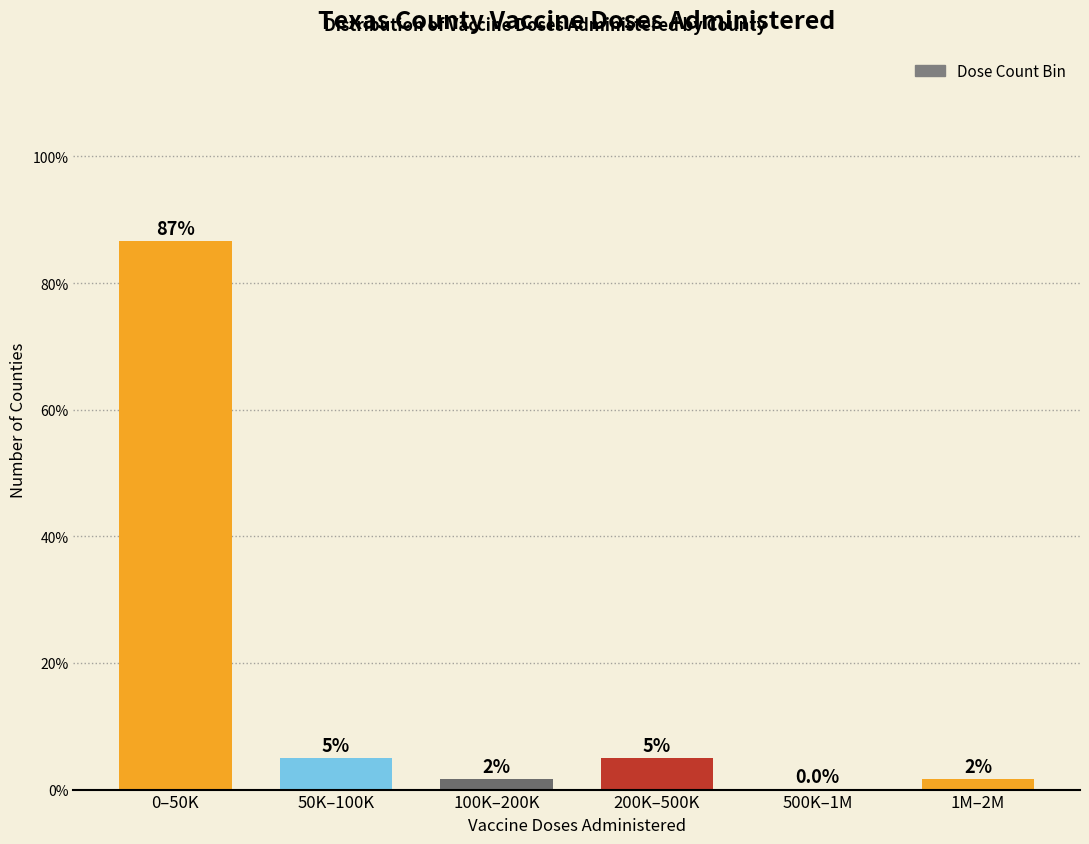

The chart shows a value of 5.0 at 200K–500K. True or false?

True